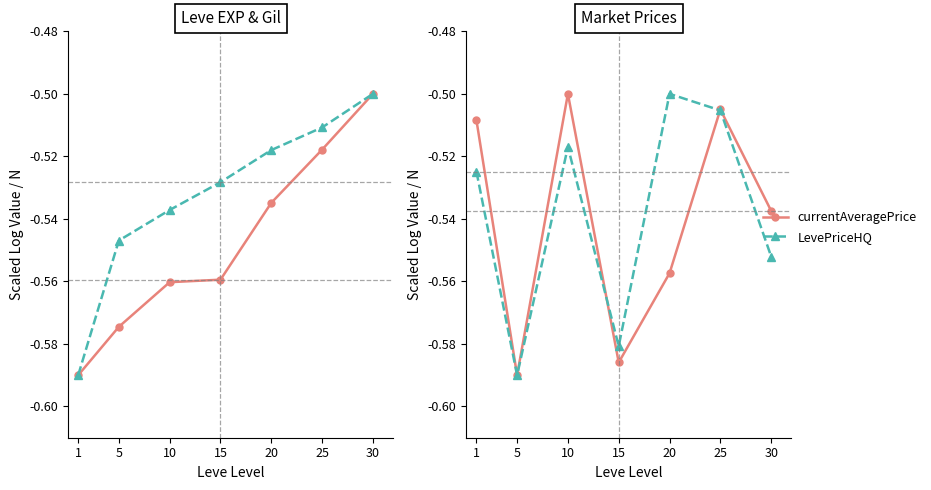

Which has a higher value, 1 or 25?

25